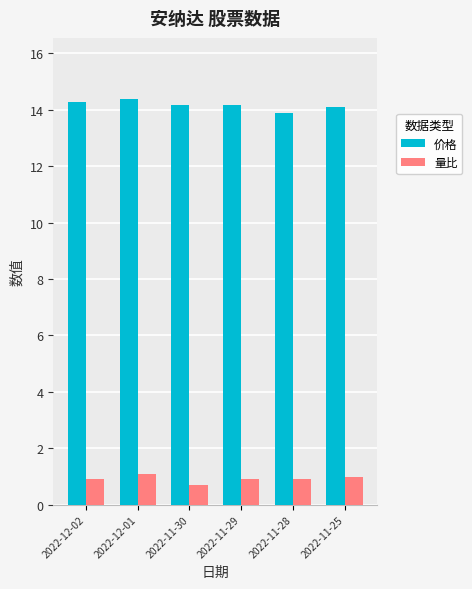

What is the maximum value for 价格?

14.4